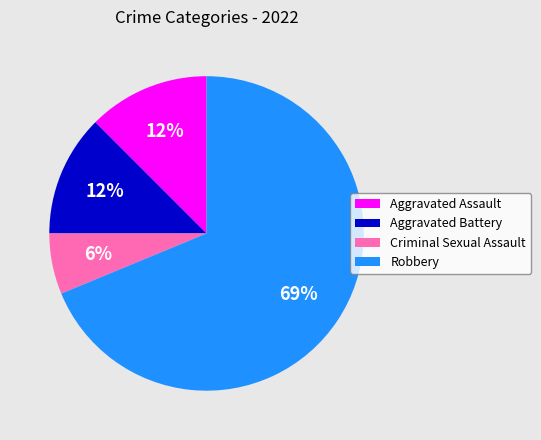

Combined, do Criminal Sexual Assault and Aggravated Battery account for over 50%?

No